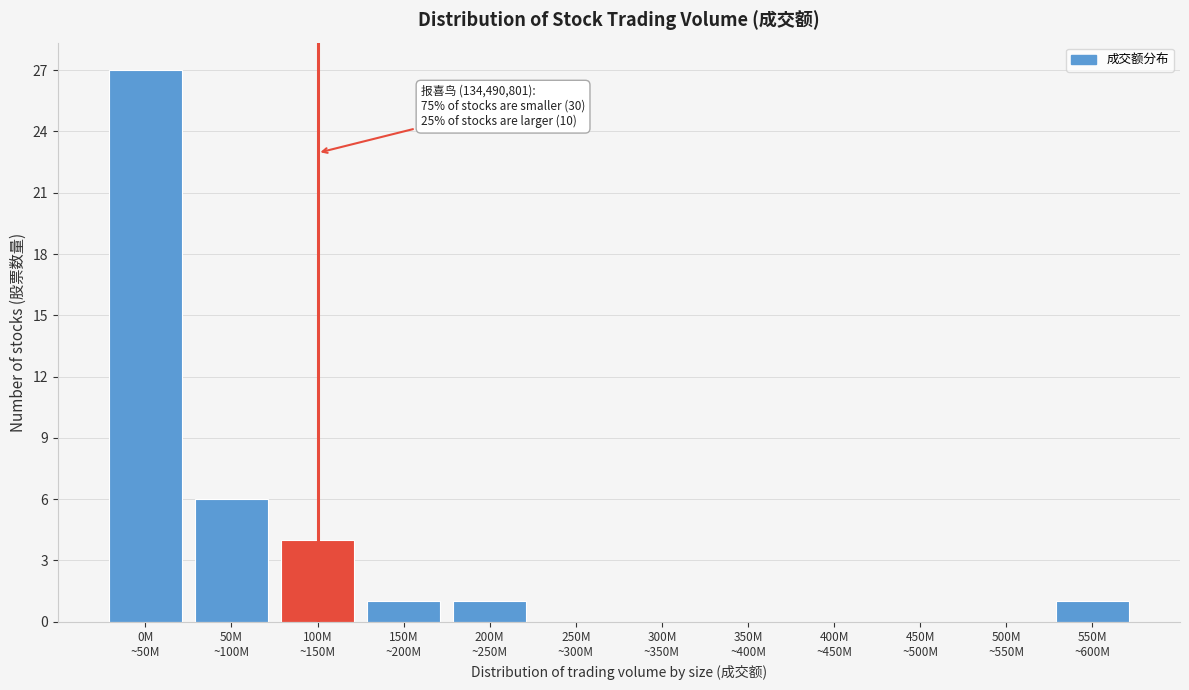

What is the maximum value shown in the chart?

27